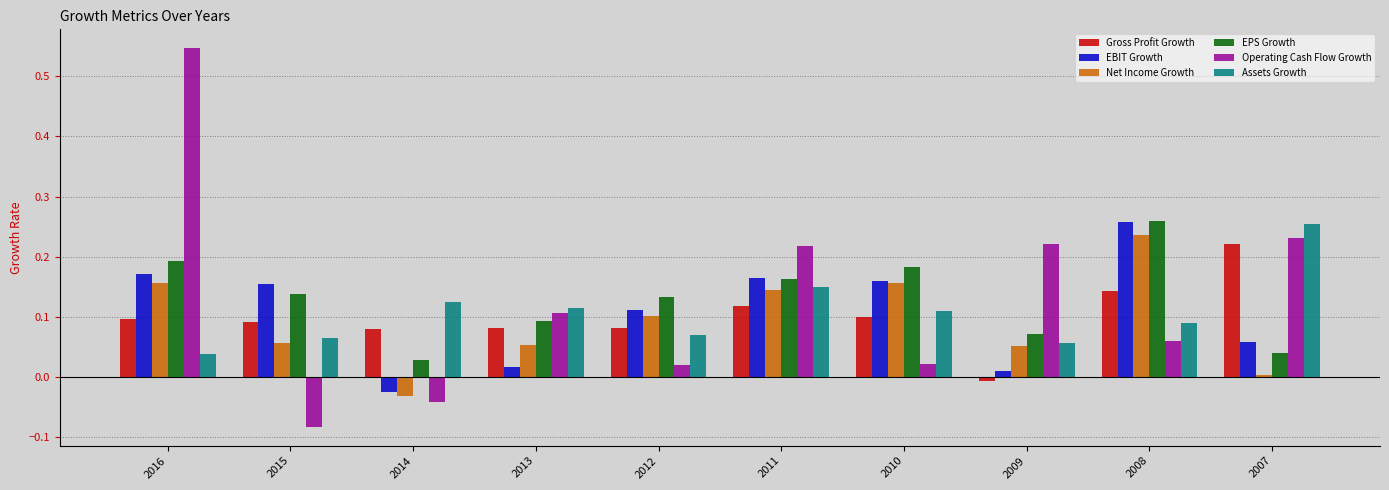

Between 2014 and 2010, which series saw the biggest shift?

Net Income Growth